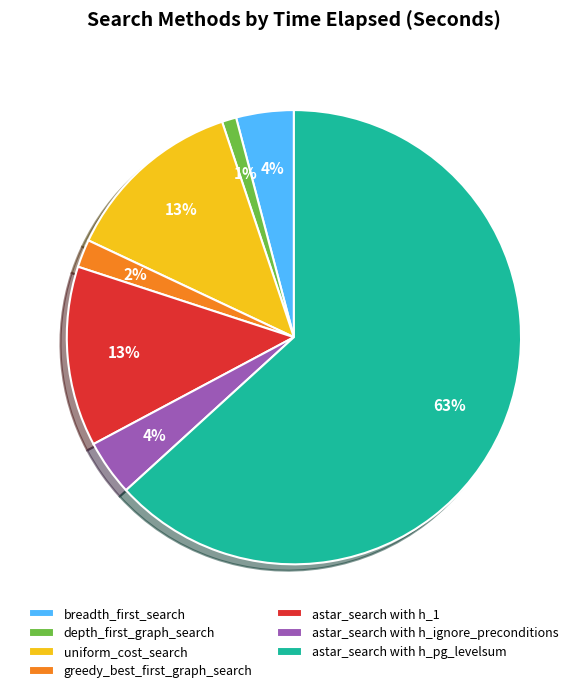

Which has a higher value, astar_search with h_1 or breadth_first_search?

astar_search with h_1